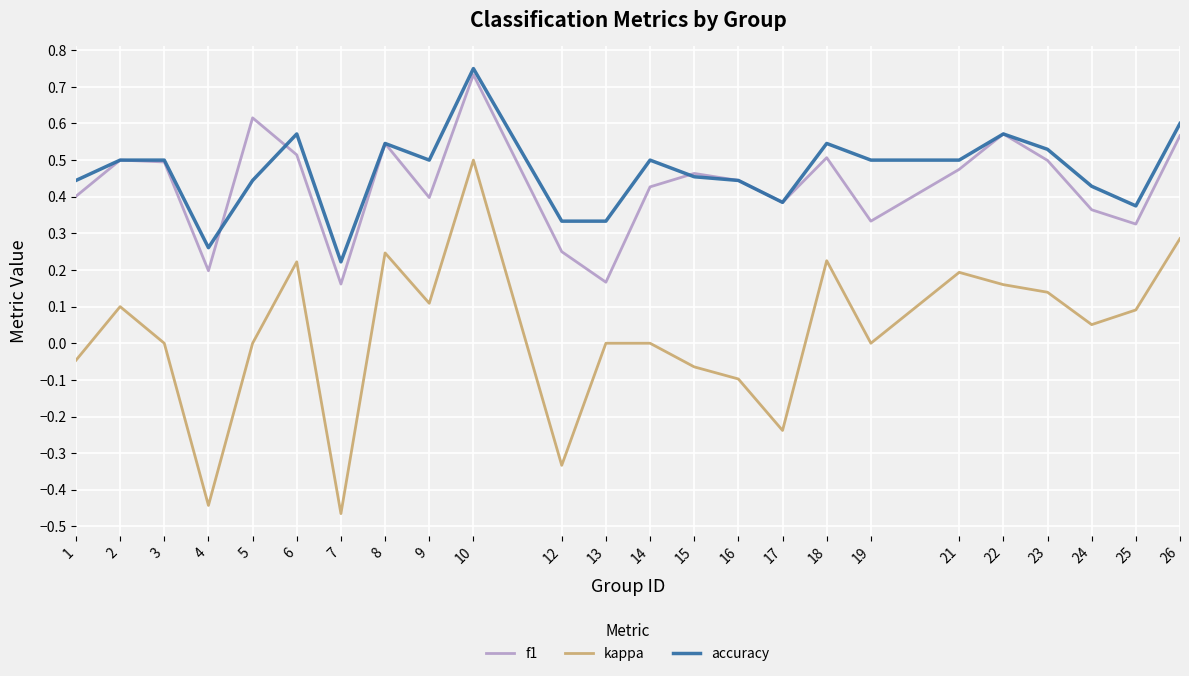

The f1 series shows 0.1 at 4. True or false?

False